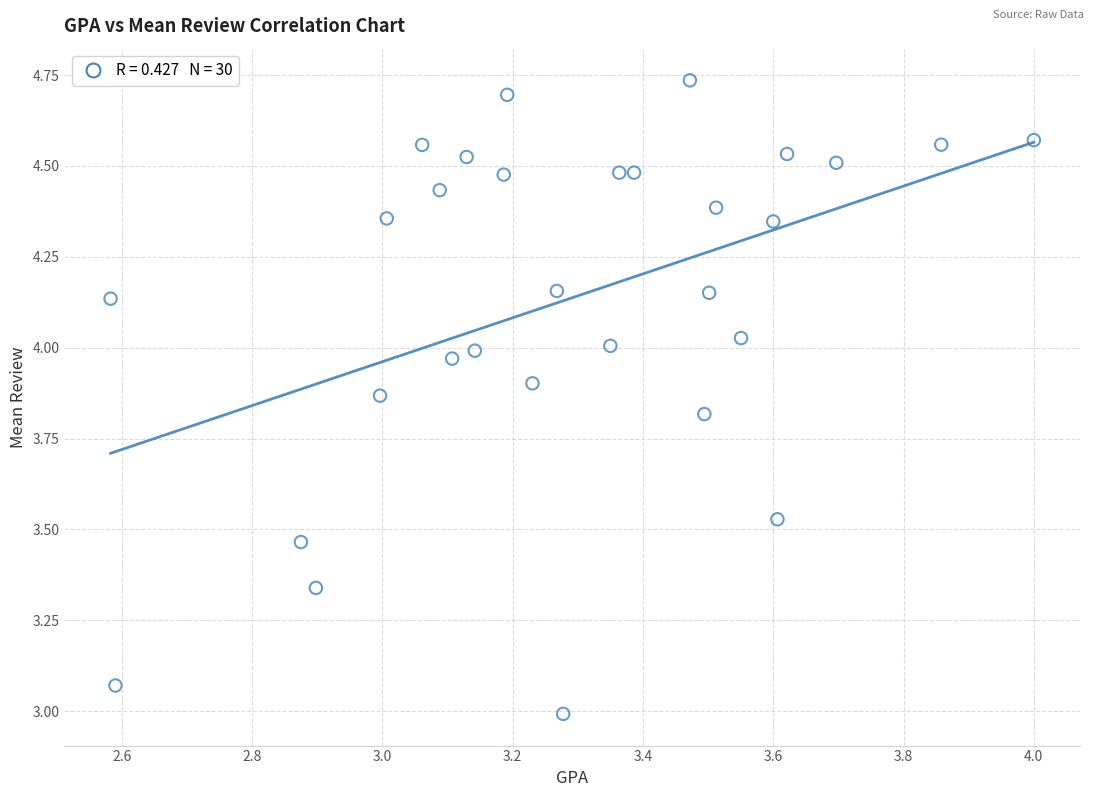

What is the range of Y values (max minus min)?

1.7